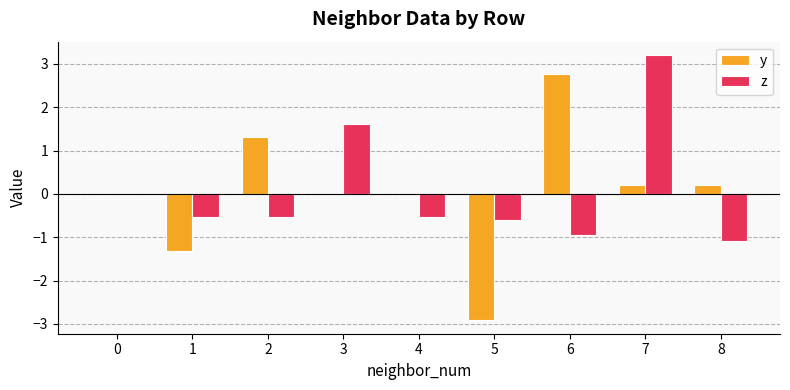

What is the maximum value for z?

3.2